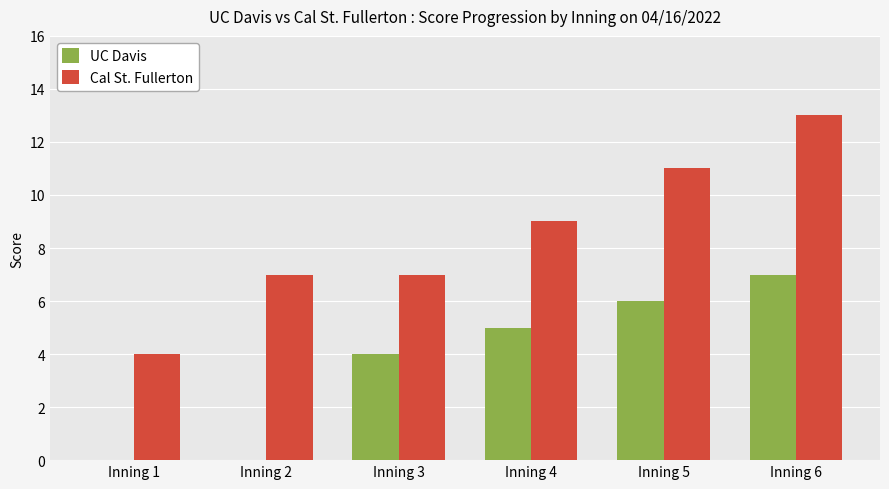

Which series has the largest total across all categories?

Cal St. Fullerton